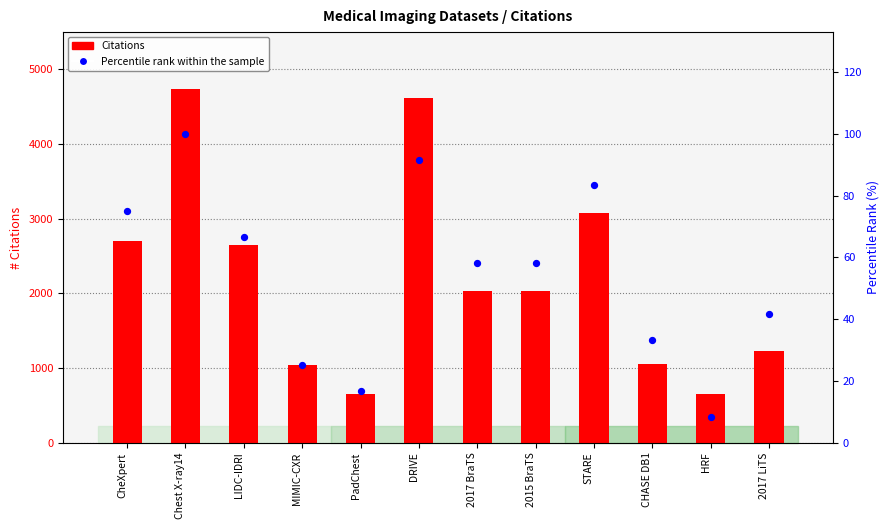

Which series reaches the maximum Y coordinate?

Citations